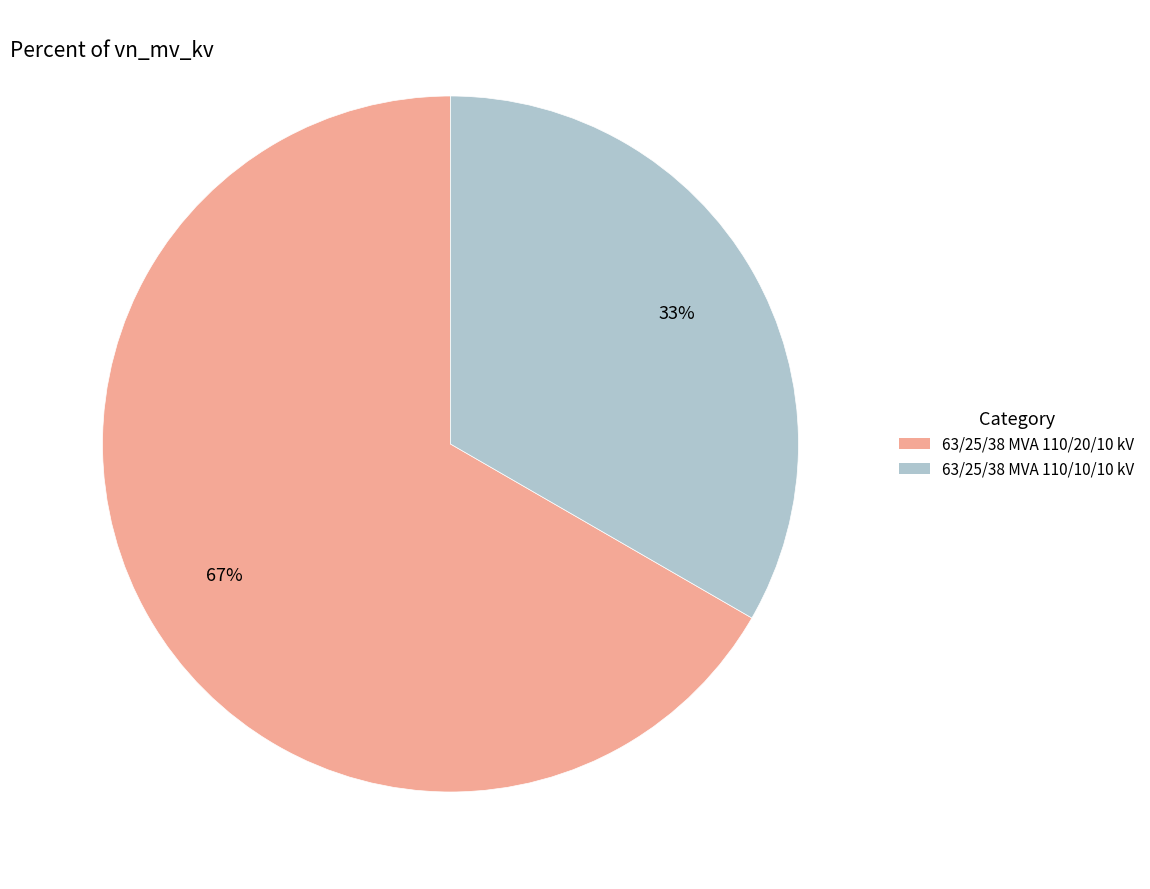

True or false: 63/25/38 MVA 110/20/10 kV accounts for 61% of the total.

False